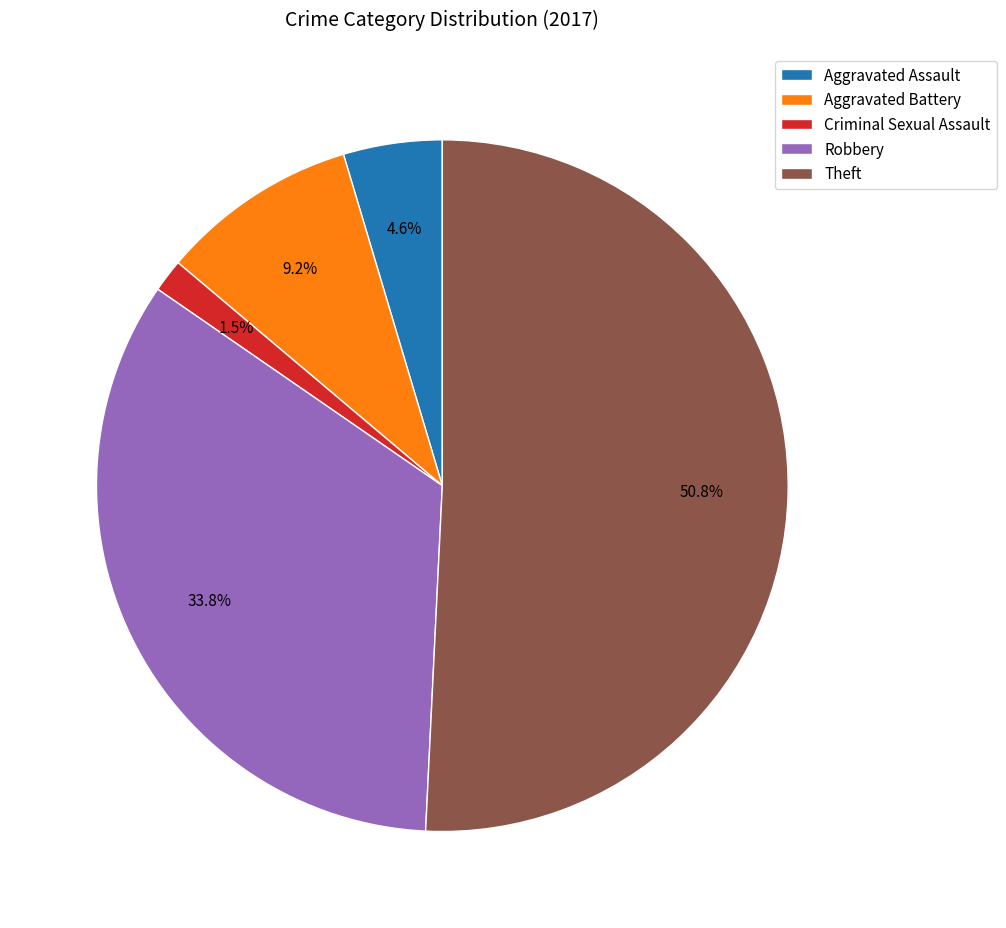

To the nearest percent, what portion does Robbery represent?

34%